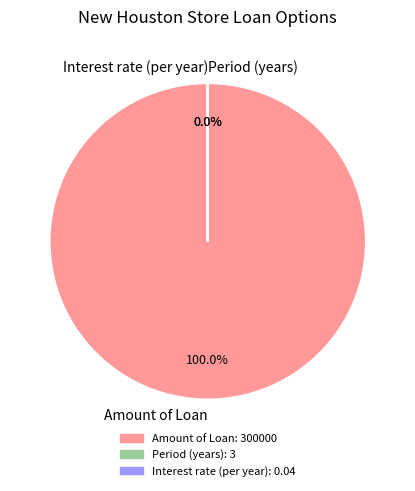

Is it true that Amount of Loan is 100% of the pie?

True